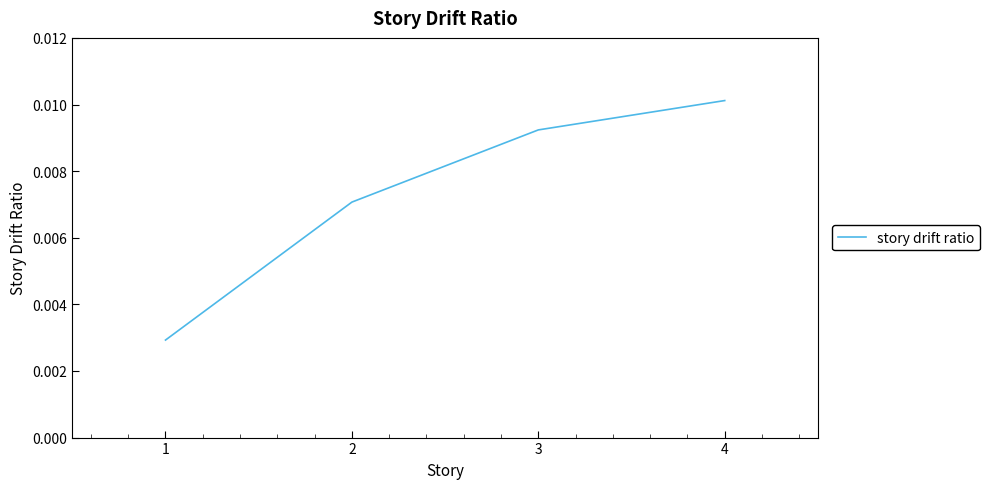

Rank the categories by value from highest to lowest.

4, 3, 2, 1